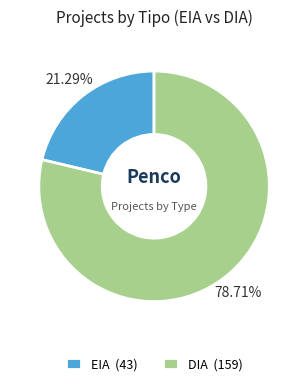

Which slice is the largest?

DIA